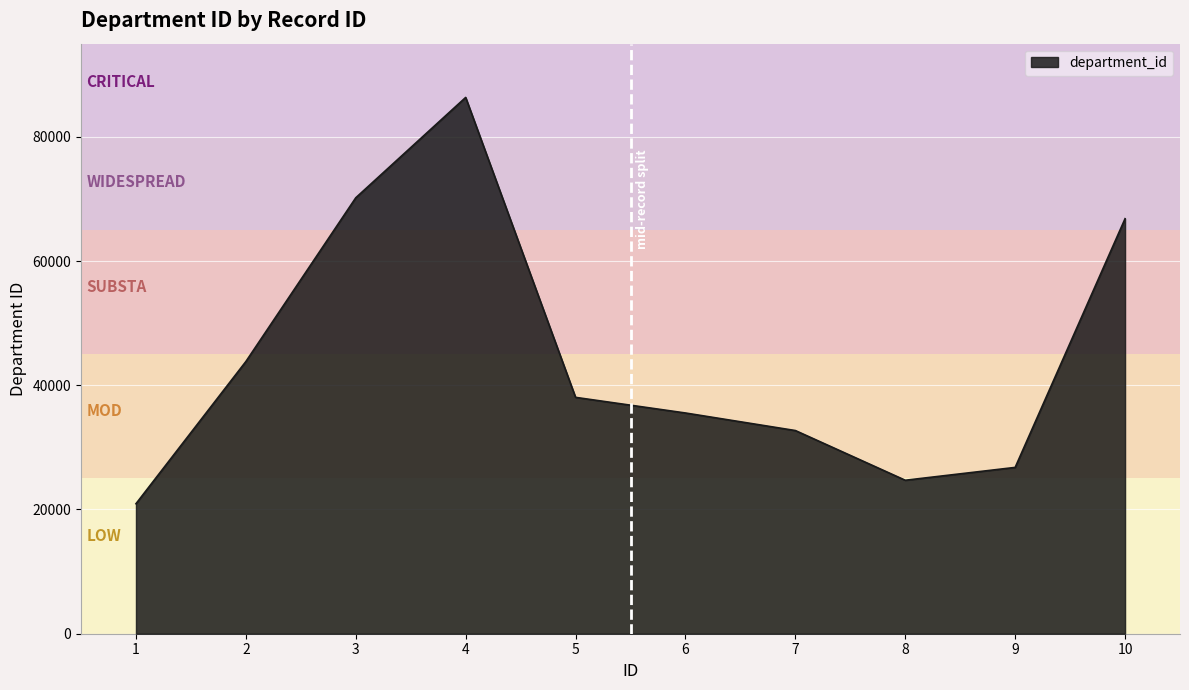

How many interior local peaks (higher than both neighbors) does the data have?

1